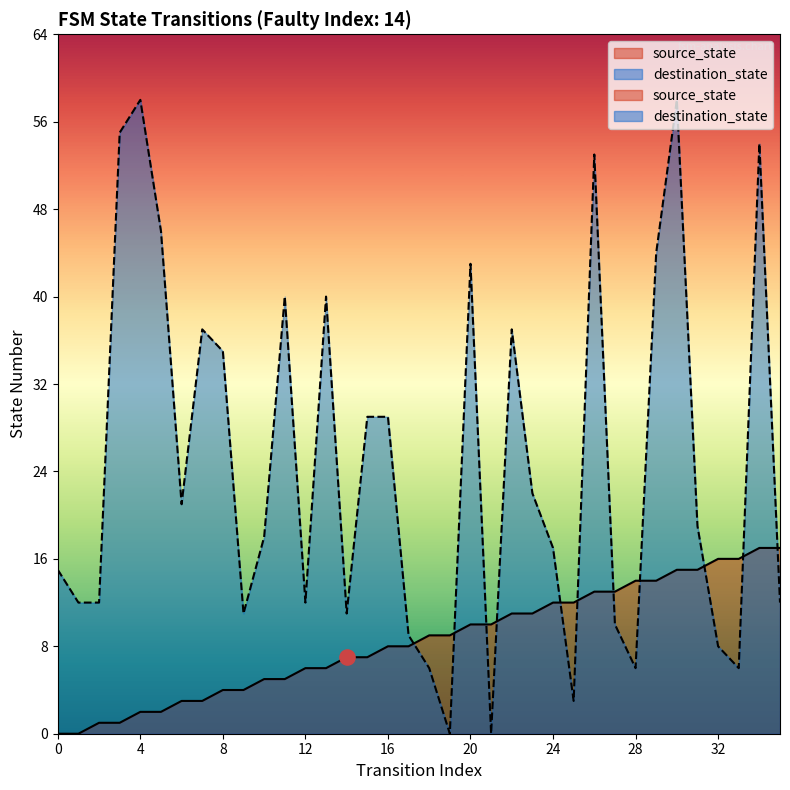

At how many categories does at least one series exceed 9?

33